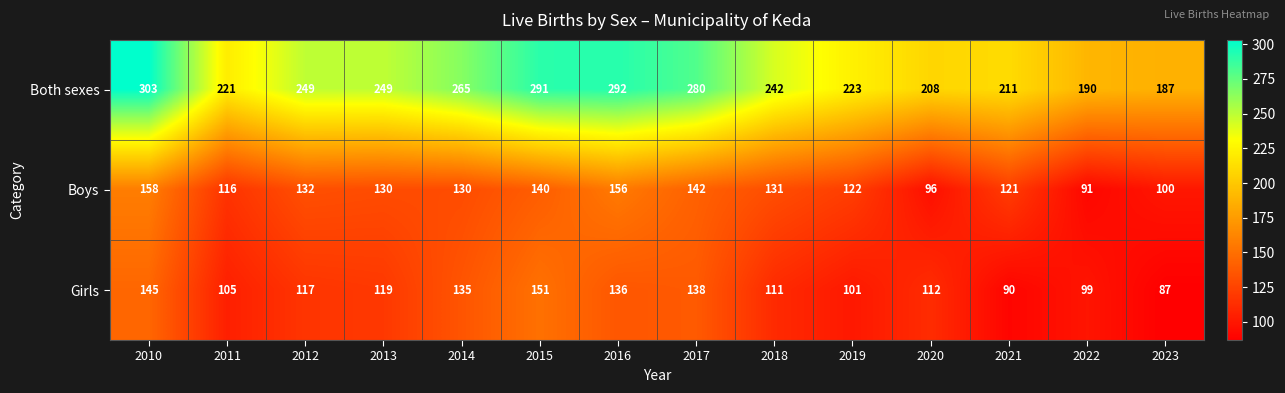

At which category is the sum across all series the highest?

2010